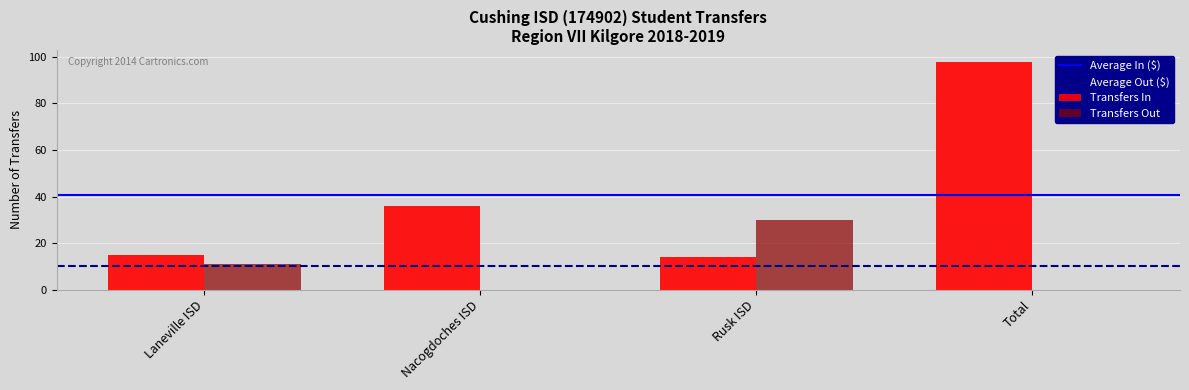

Reading left to right, what are all the values shown in this chart?

Transfers In: Laneville ISD=15	Nacogdoches ISD=36	Rusk ISD=14	Total=98
Transfers Out: Laneville ISD=11	Nacogdoches ISD=0	Rusk ISD=30	Total=0